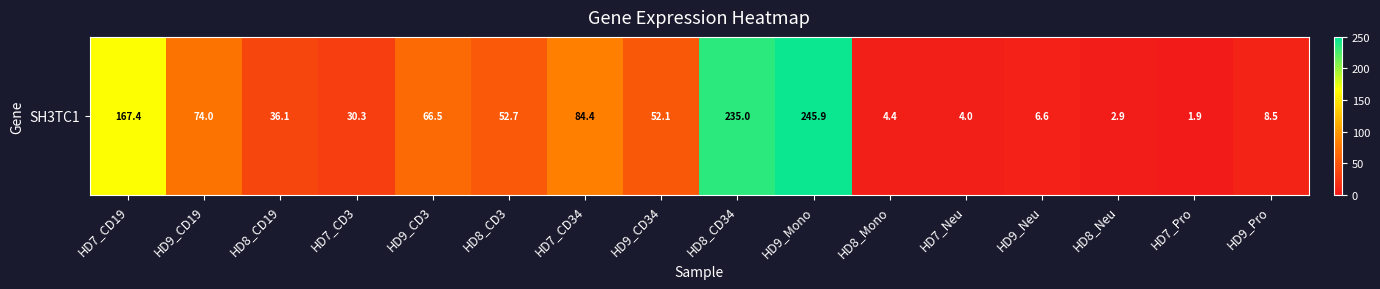

Reading left to right, extract all data points from this chart.

HD7_CD19=167.4	HD9_CD19=74.0	HD8_CD19=36.1	HD7_CD3=30.3	HD9_CD3=66.5	HD8_CD3=52.7	HD7_CD34=84.4	HD9_CD34=52.1	HD8_CD34=235.0	HD9_Mono=245.9	HD8_Mono=4.4	HD7_Neu=4.0	HD9_Neu=6.6	HD8_Neu=2.9	HD7_Pro=1.9	HD9_Pro=8.5